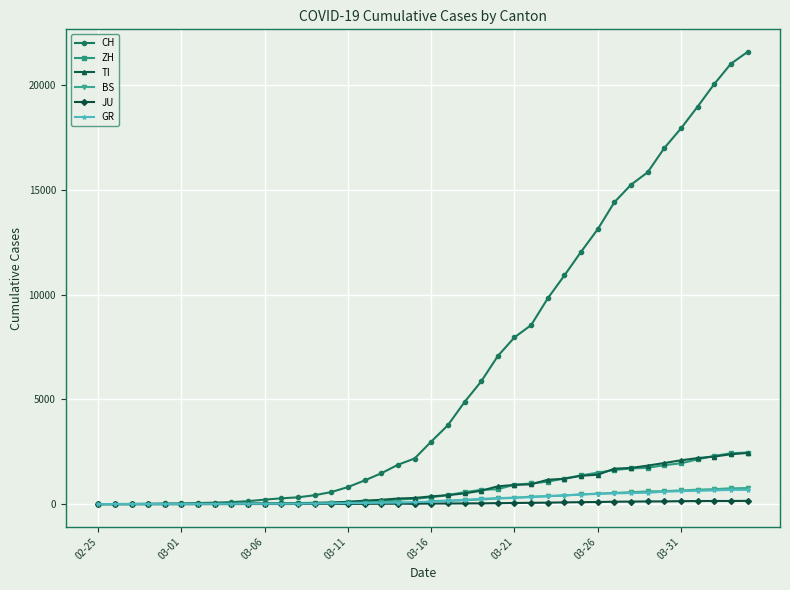

Count the number of categories in the chart.

40